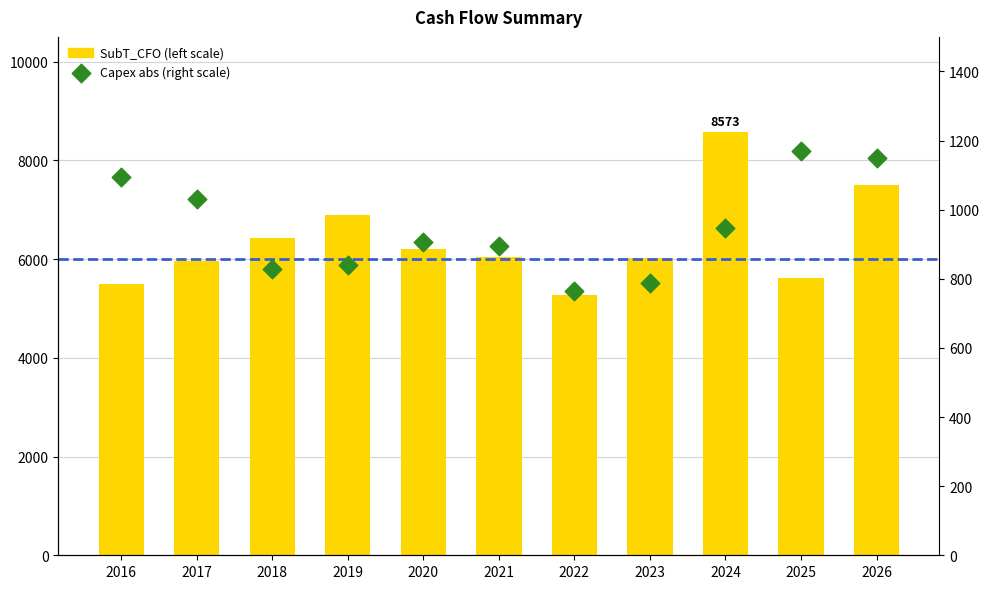

What are all the series names shown in the legend?

SubT_CFO (left scale), Capex abs (right scale)